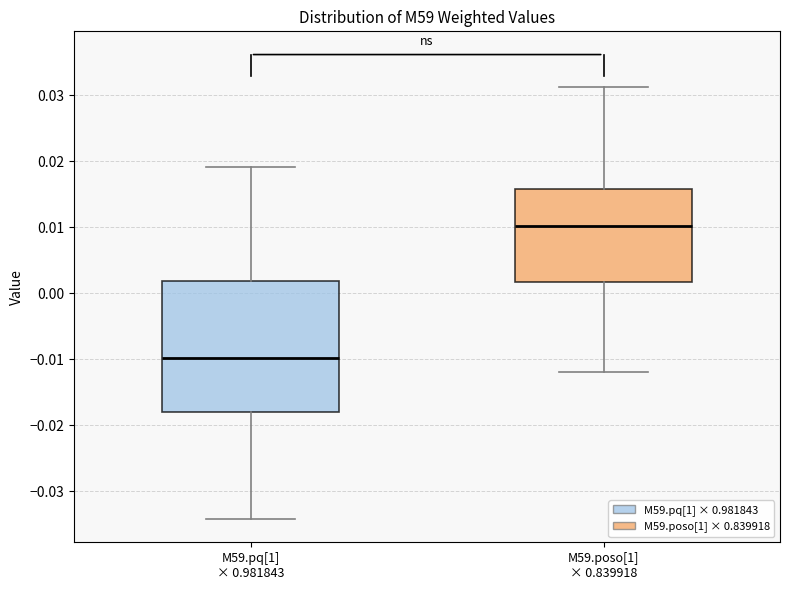

Which box has the lowest median line?

M59.pq[1] × 0.981843